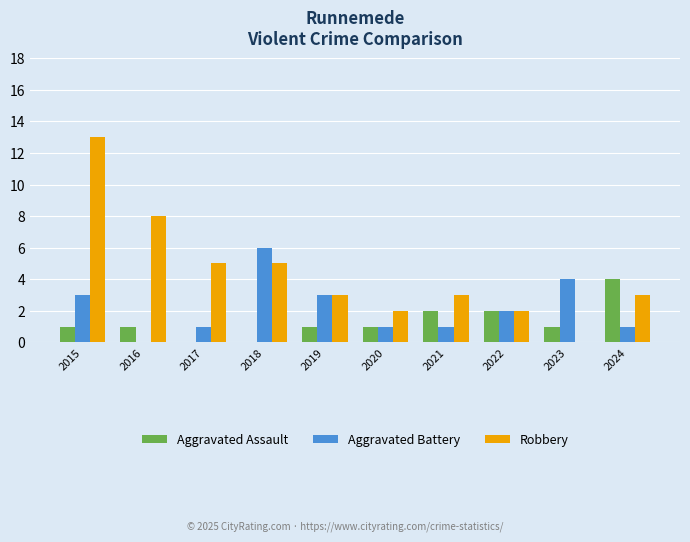

What value does the Aggravated Battery series have at 2019?

3